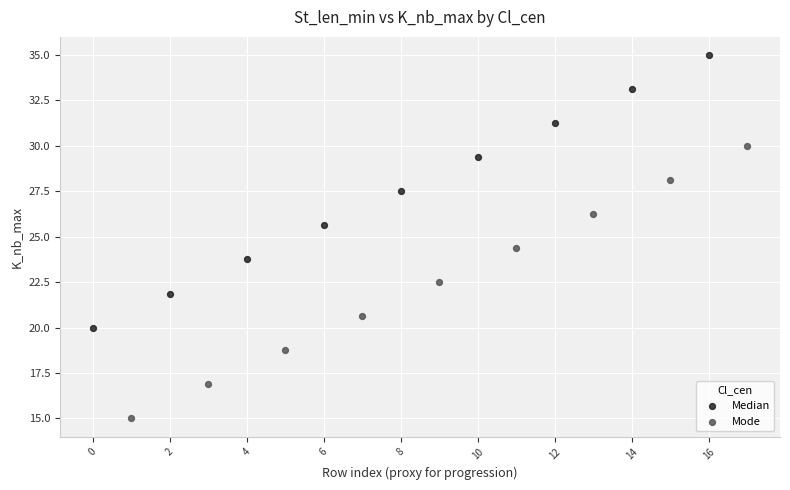

Which series reaches the maximum Y coordinate?

Median